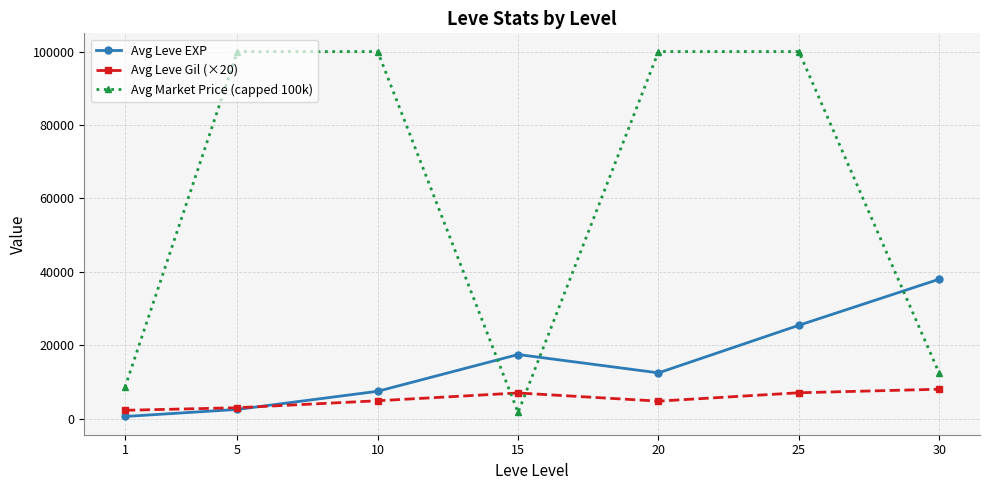

What is the spread (max minus min) of values at 15?

15794